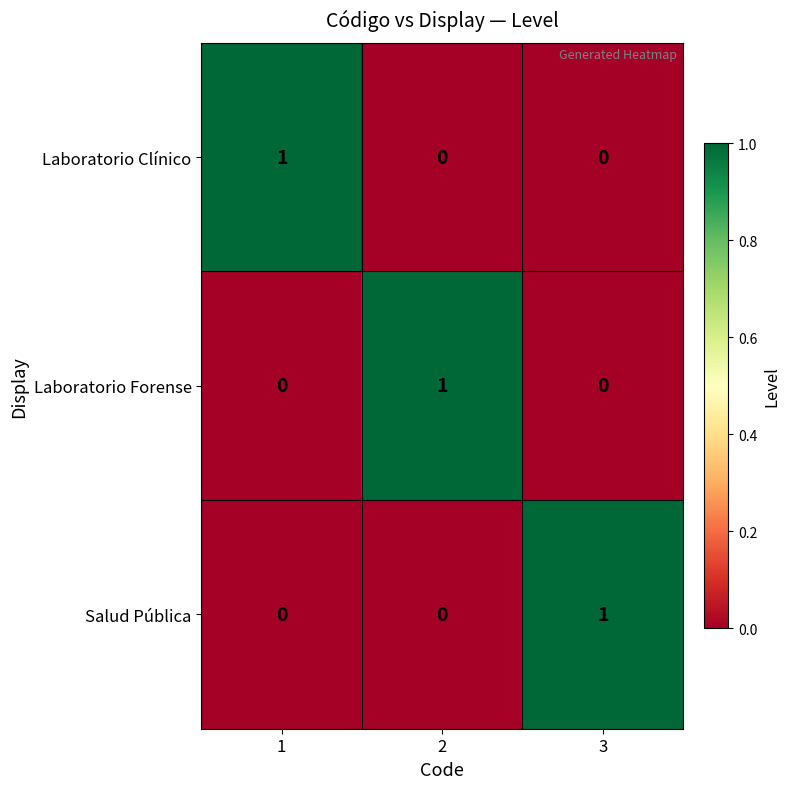

The value of Salud Pública at 2 is 0. True or false?

True